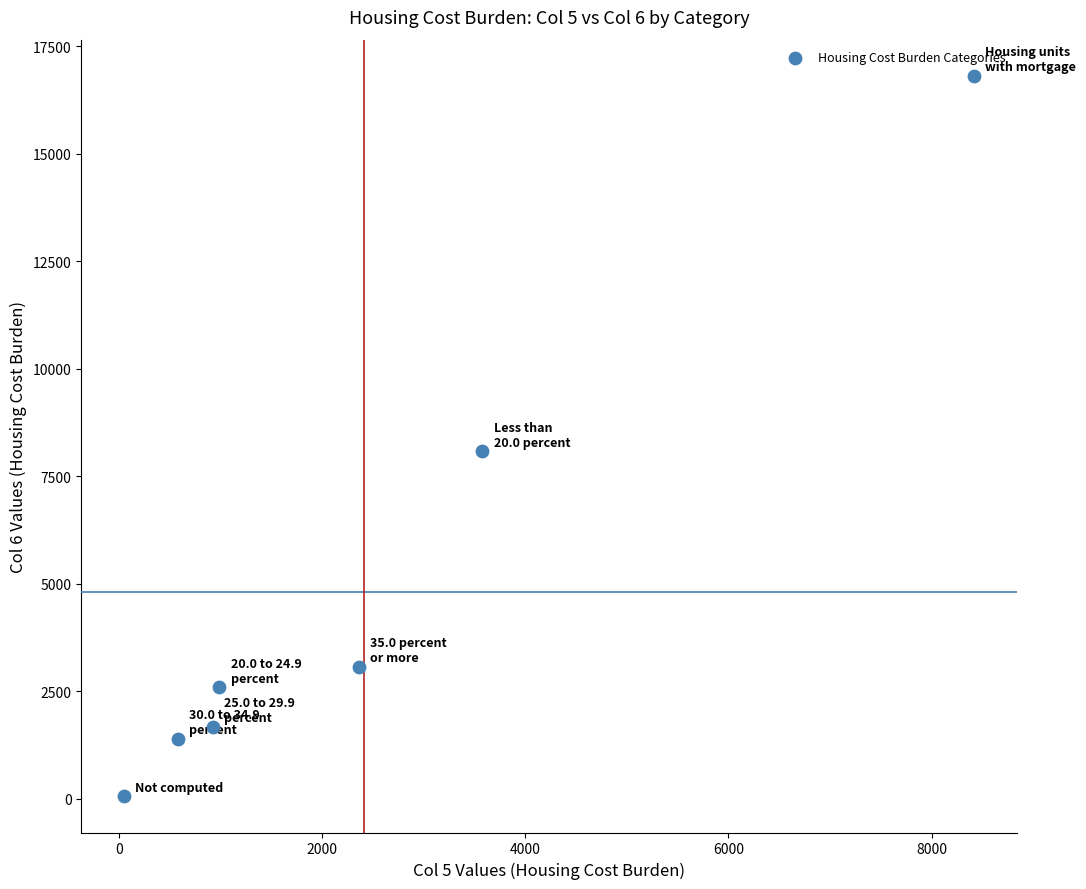

What Y value in the scatter plot is closest to 8435?

8085.0